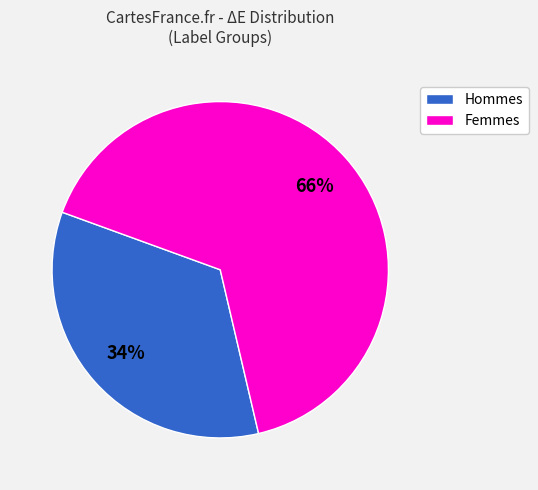

To the nearest percent, what is the average slice percentage?

50%